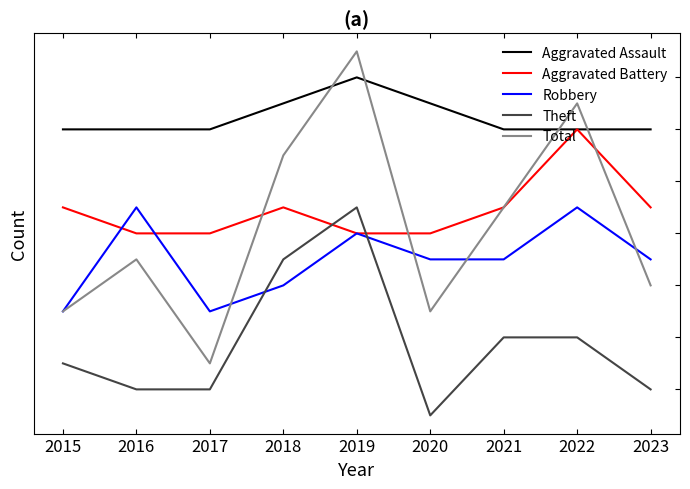

Which category has the lowest value in the Robbery series?

2015